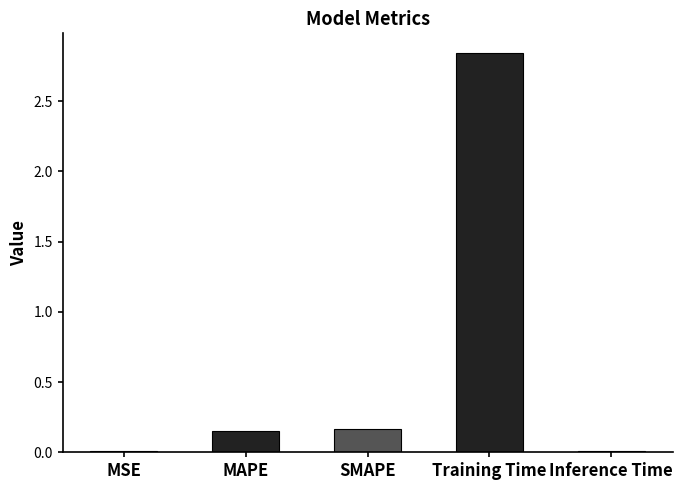

What is the sum of all values?

3.2